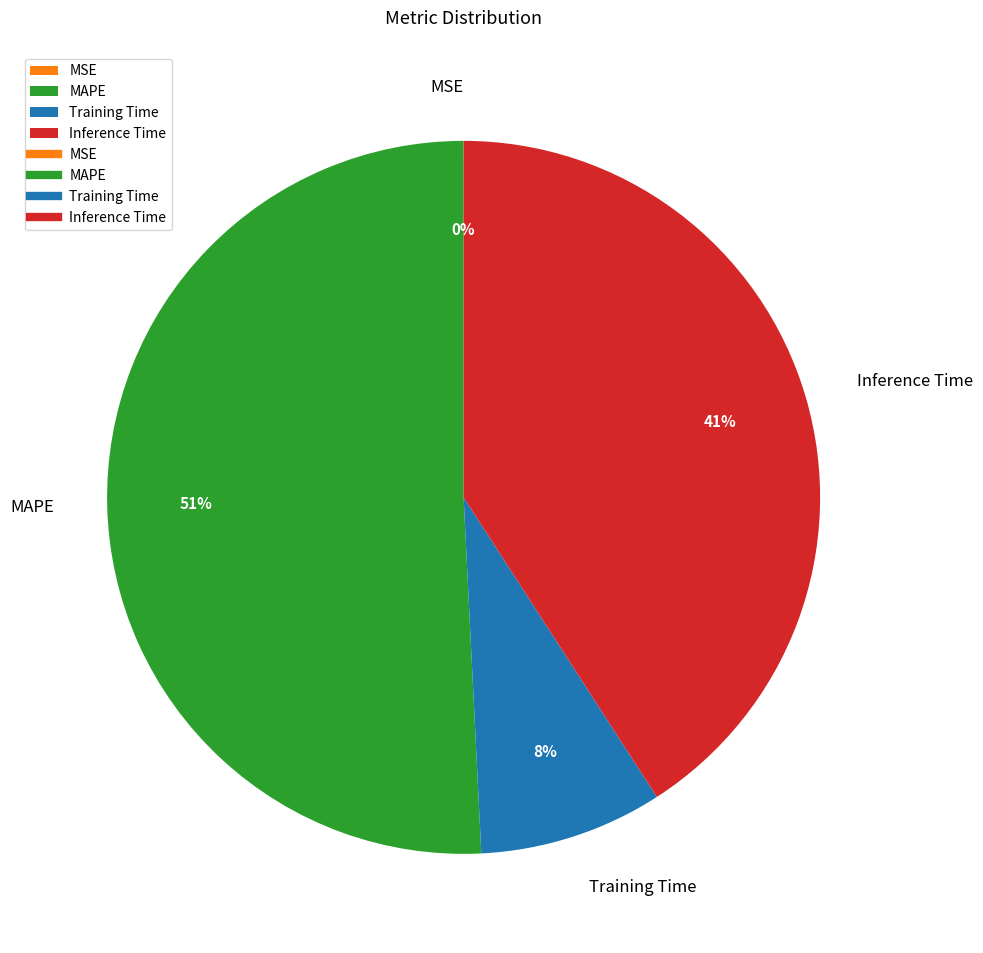

The Training Time slice represents 8% of the pie. True or false?

True